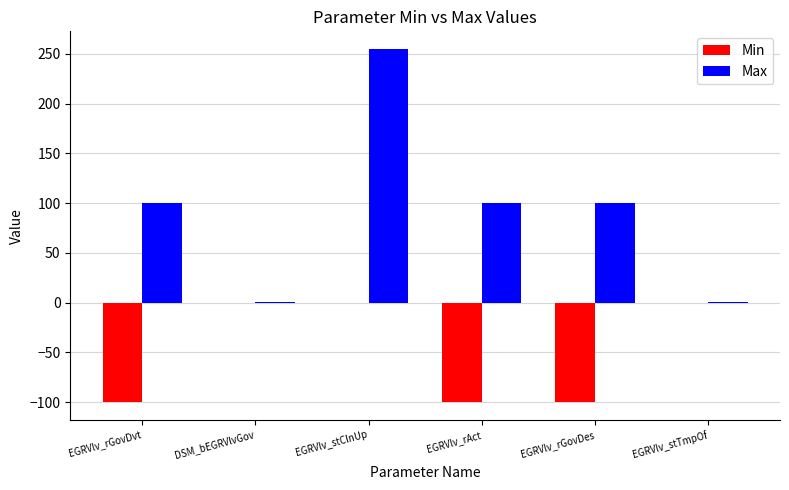

The Min series shows -22 at EGRVlv_rAct. True or false?

False